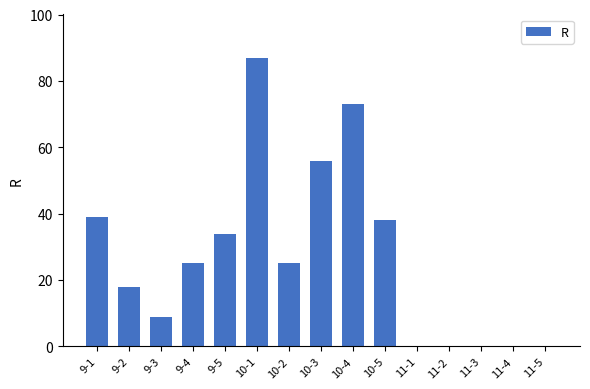

Where is the data nearest to the value 43?

9-1